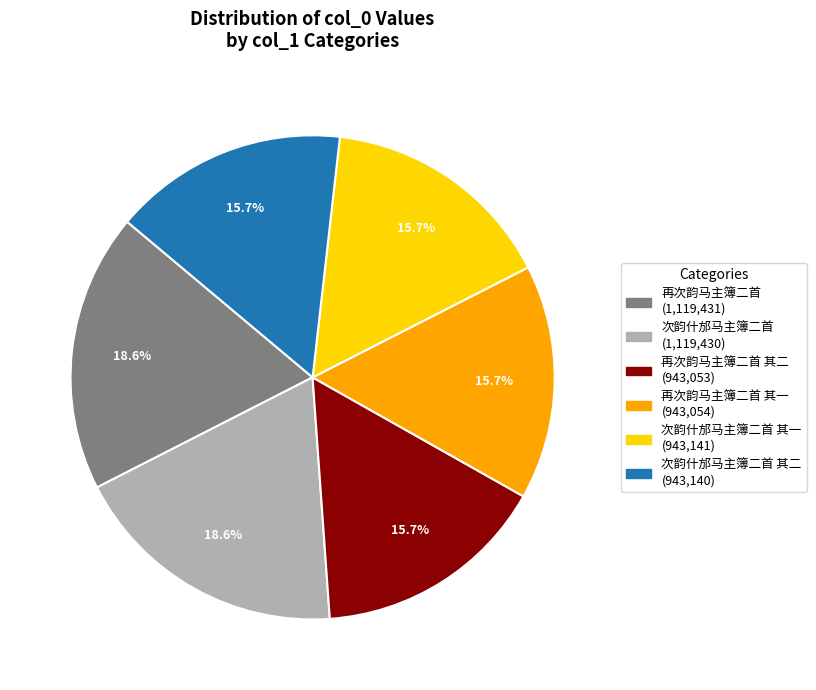

Does any single category account for the majority?

No